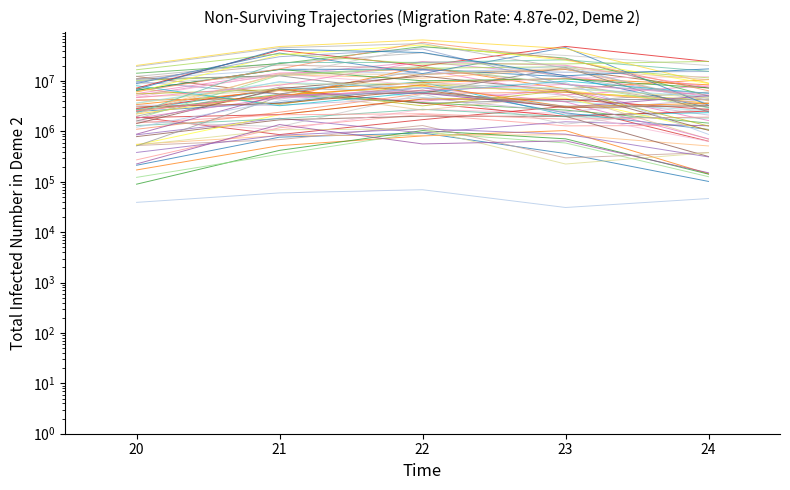

Reading left to right, extract all data points from this chart.

213435.9	771937.9	931400.7	364382.6	101957.2